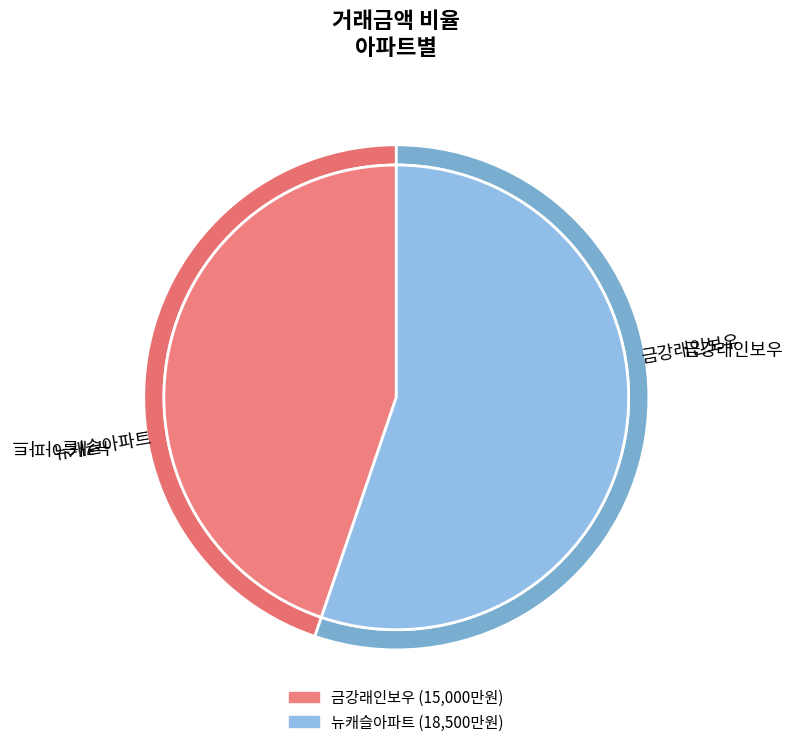

To the nearest percent, what portion does 금강래인보우 represent?

45%